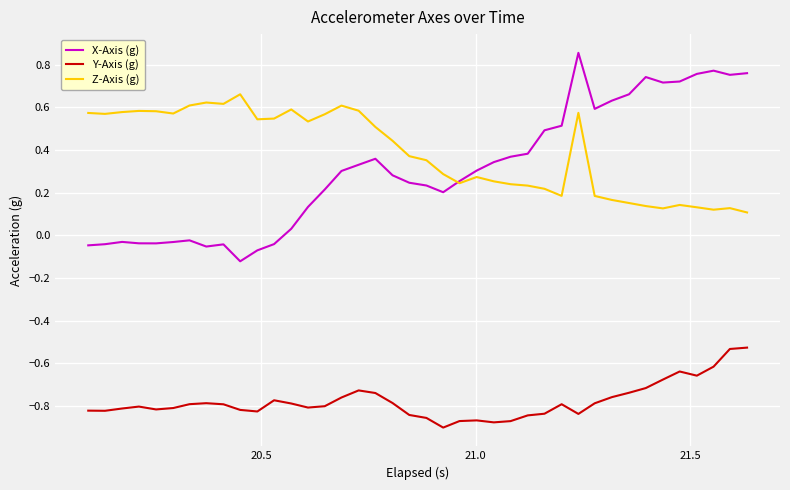

Which series has the widest spread of values?

X-Axis (g)